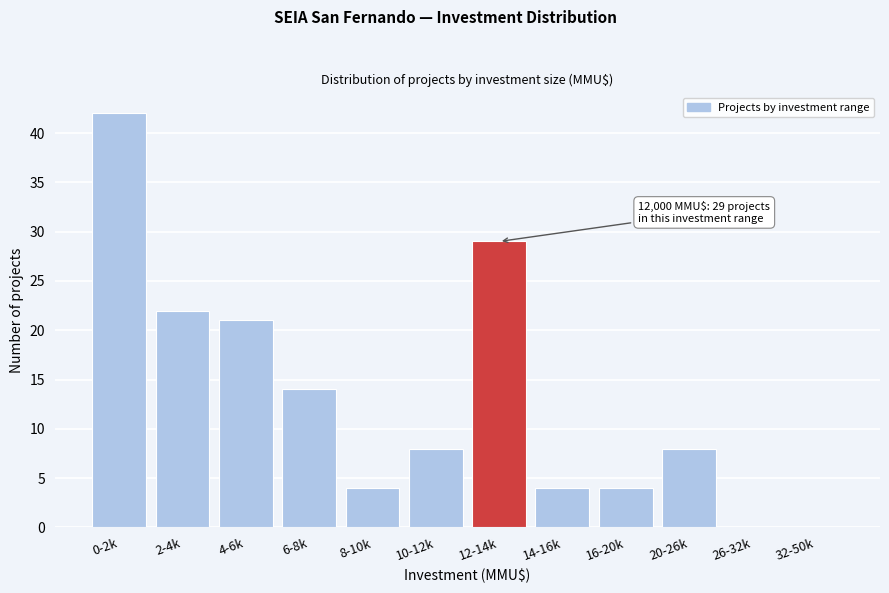

Reading left to right, list all the values displayed in this chart.

0-2k=42	2-4k=22	4-6k=21	6-8k=14	8-10k=4	10-12k=8	12-14k=29	14-16k=4	16-20k=4	20-26k=8	26-32k=0	32-50k=0